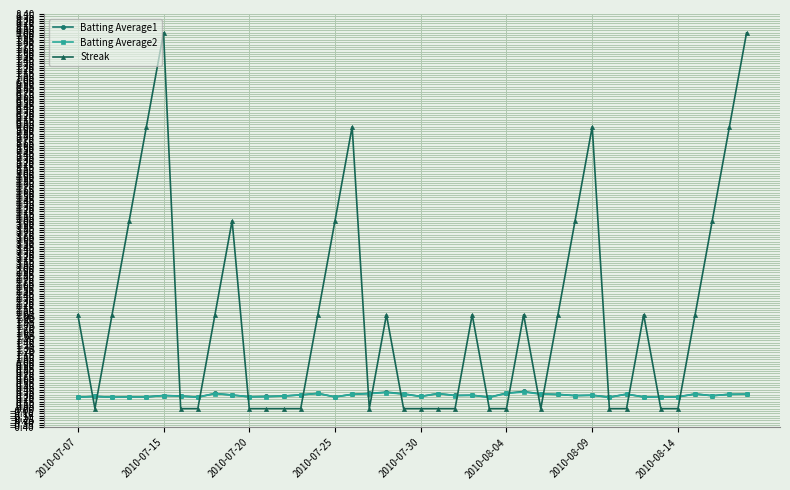

True or false: Batting Average1 has more than 1 points higher than both neighbors.

True